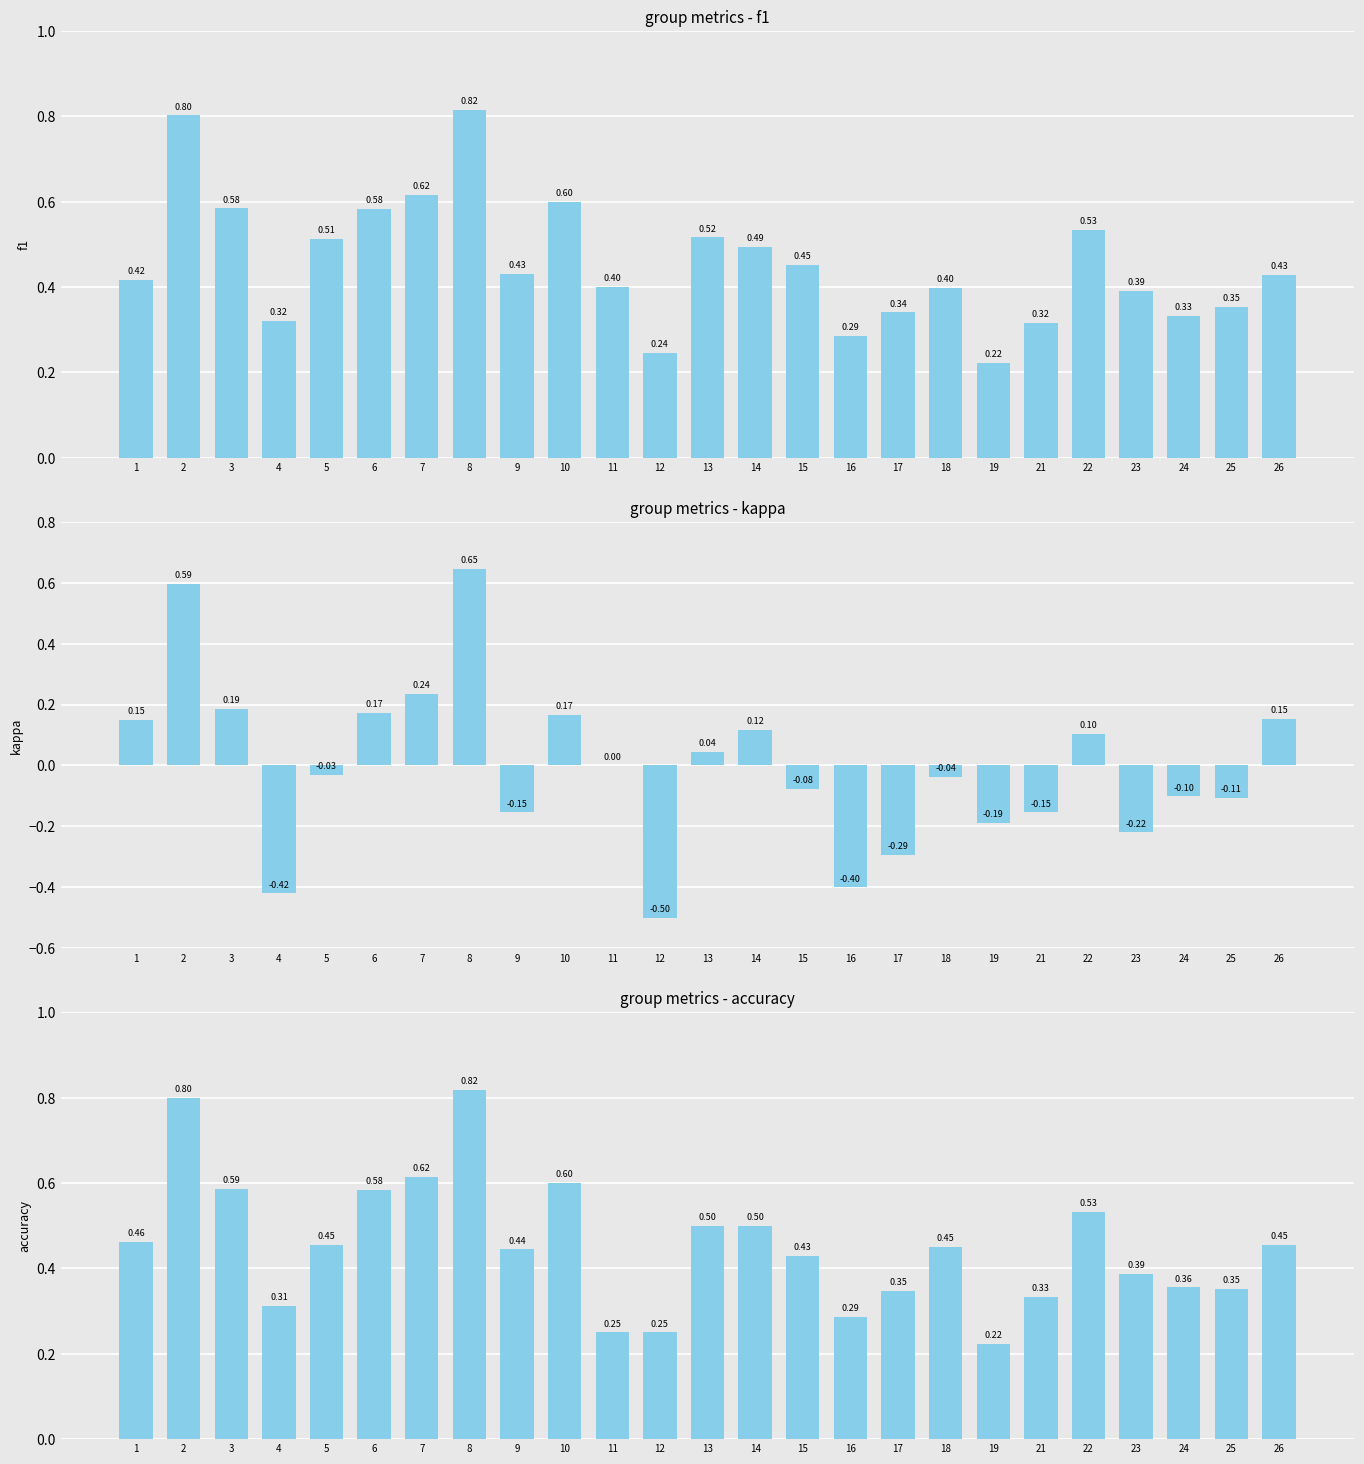

Reading left to right, what are all the values shown in this chart?

f1: 0.4	0.8	0.6	0.3	0.5	0.6	0.6	0.8	0.4	0.6	0.4	0.2	0.5	0.5	0.5	0.3	0.3	0.4	0.2	0.3	0.5	0.4	0.3	0.4	0.4
kappa: 0.1	0.6	0.2	-0.4	-0.0	0.2	0.2	0.6	-0.2	0.2	0.0	-0.5	0.0	0.1	-0.1	-0.4	-0.3	-0.0	-0.2	-0.2	0.1	-0.2	-0.1	-0.1	0.2
accuracy: 0.5	0.8	0.6	0.3	0.5	0.6	0.6	0.8	0.4	0.6	0.2	0.2	0.5	0.5	0.4	0.3	0.3	0.5	0.2	0.3	0.5	0.4	0.4	0.4	0.5